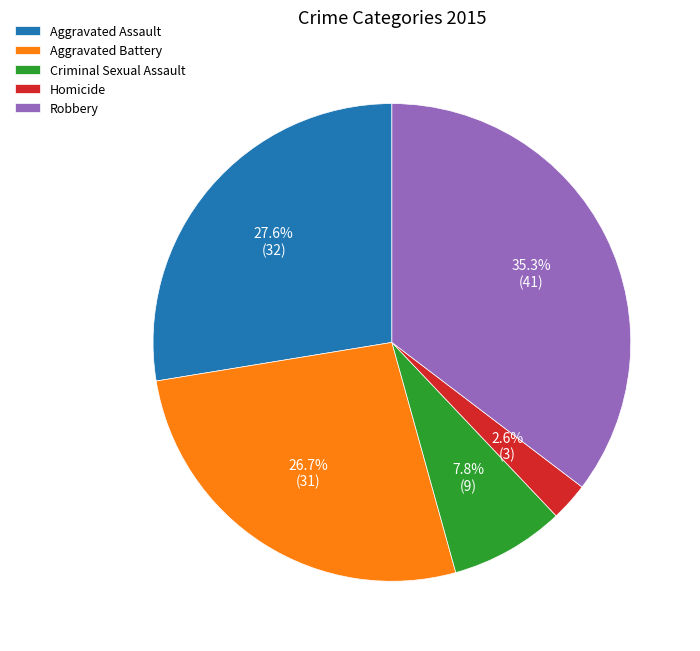

Is the sum of Criminal Sexual Assault and Aggravated Battery greater than half?

No